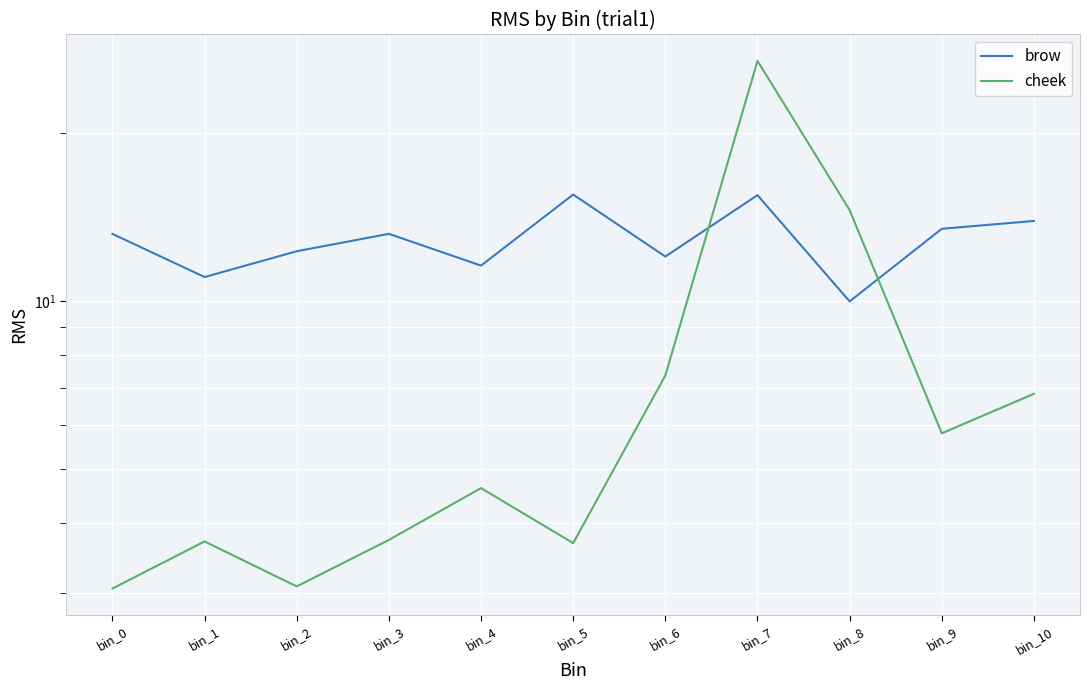

What is the approximate value of brow at bin_2?

12.3